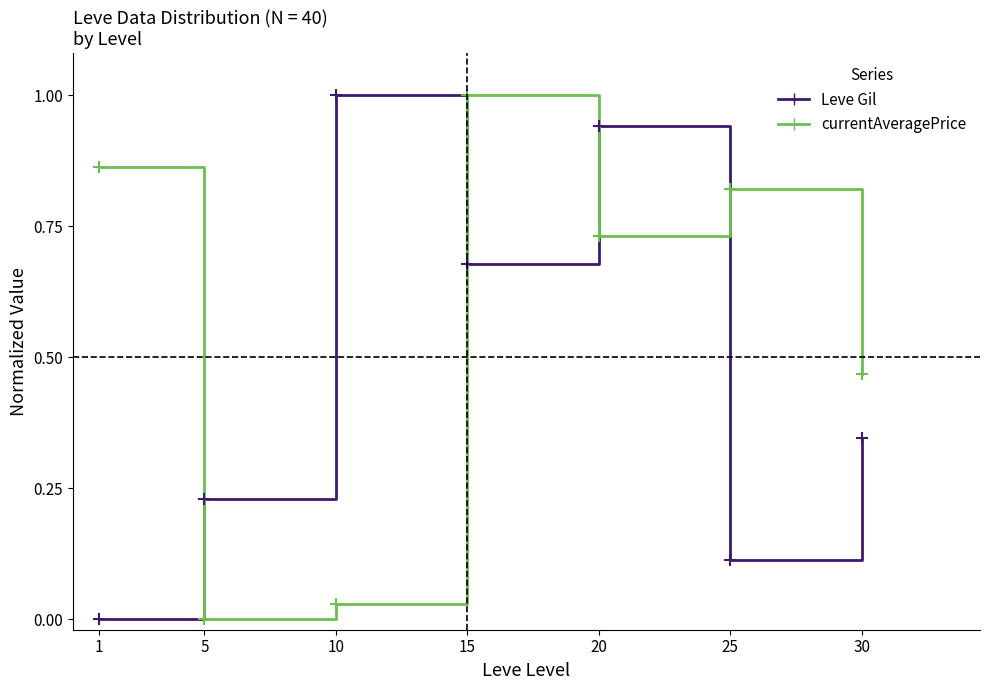

What is the total value across all series at 20?

1.7